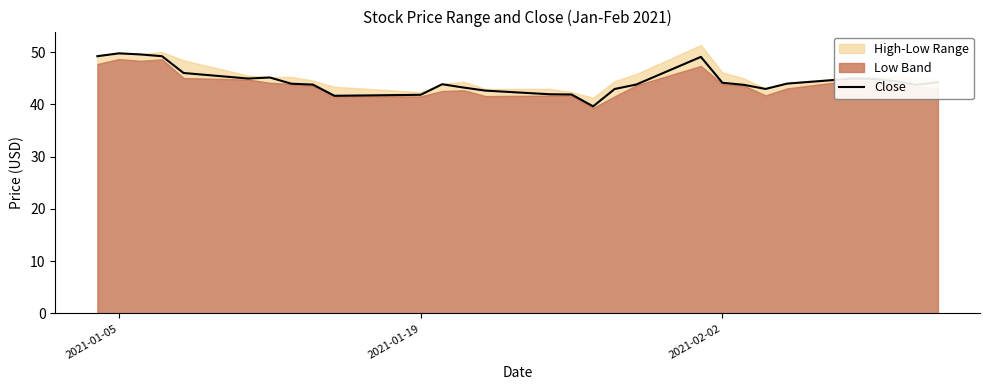

What is the difference between the maximum and second lowest values?

8.1